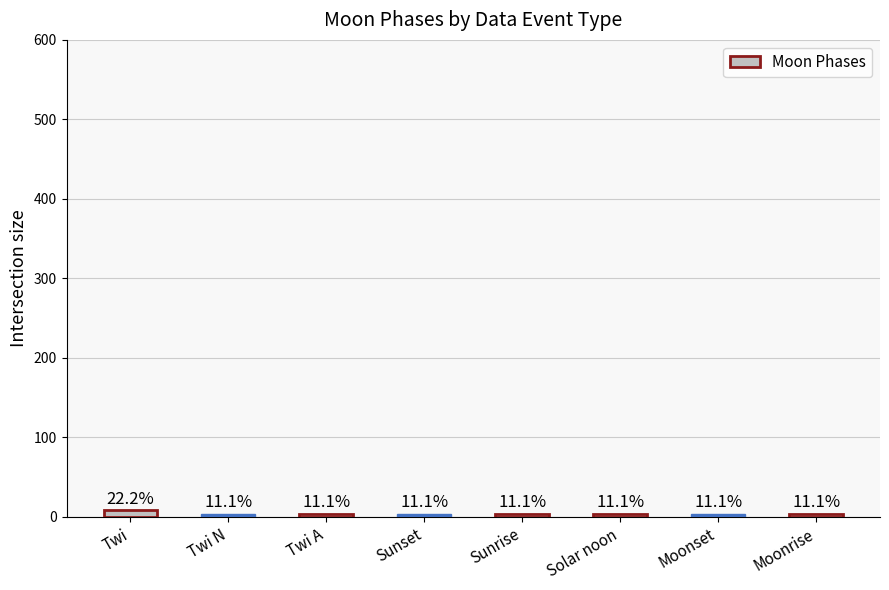

What is the average value?

4